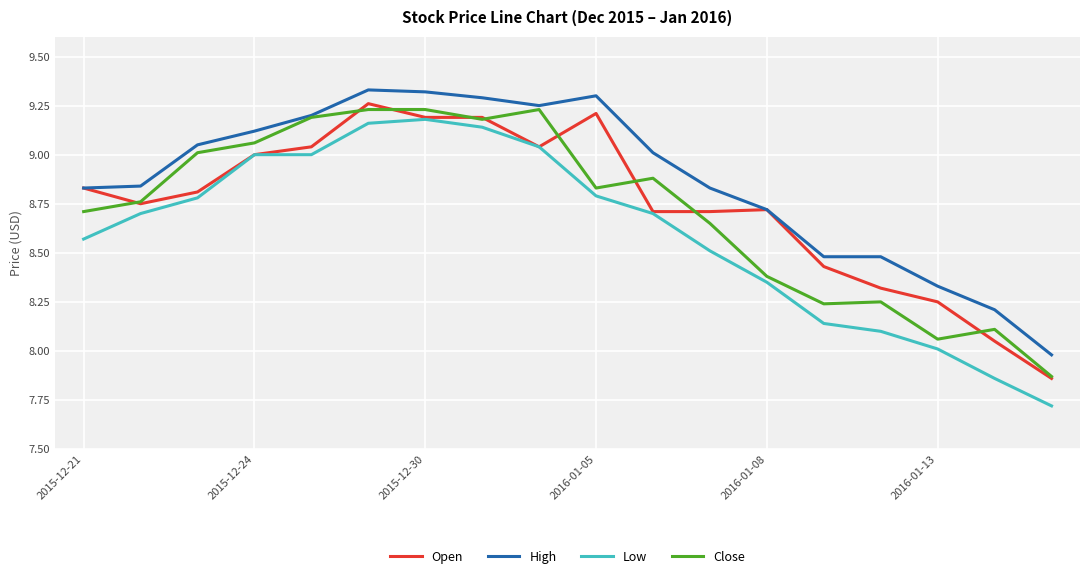

Which series has the widest spread of values?

Low